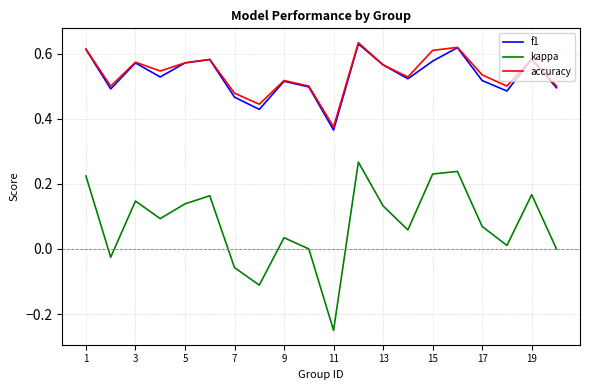

Which series has the largest range (max minus min)?

kappa